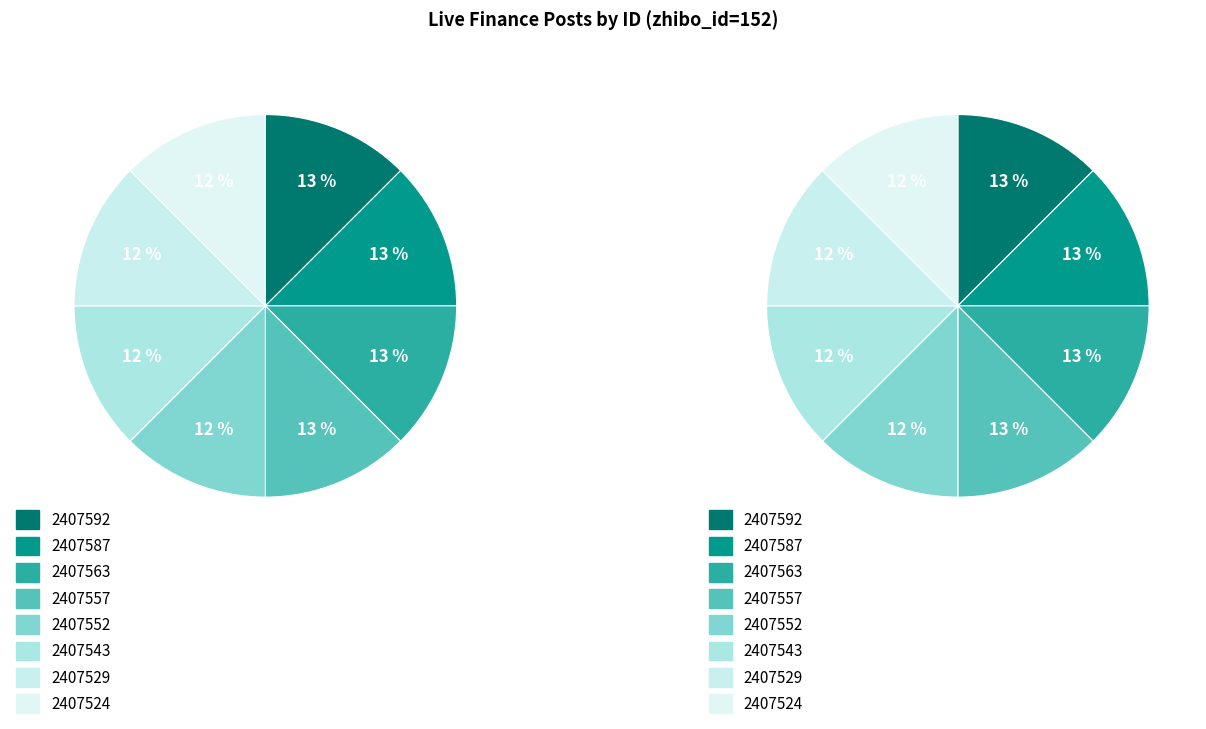

To the nearest percent, what portion does 2407563 represent?

13%